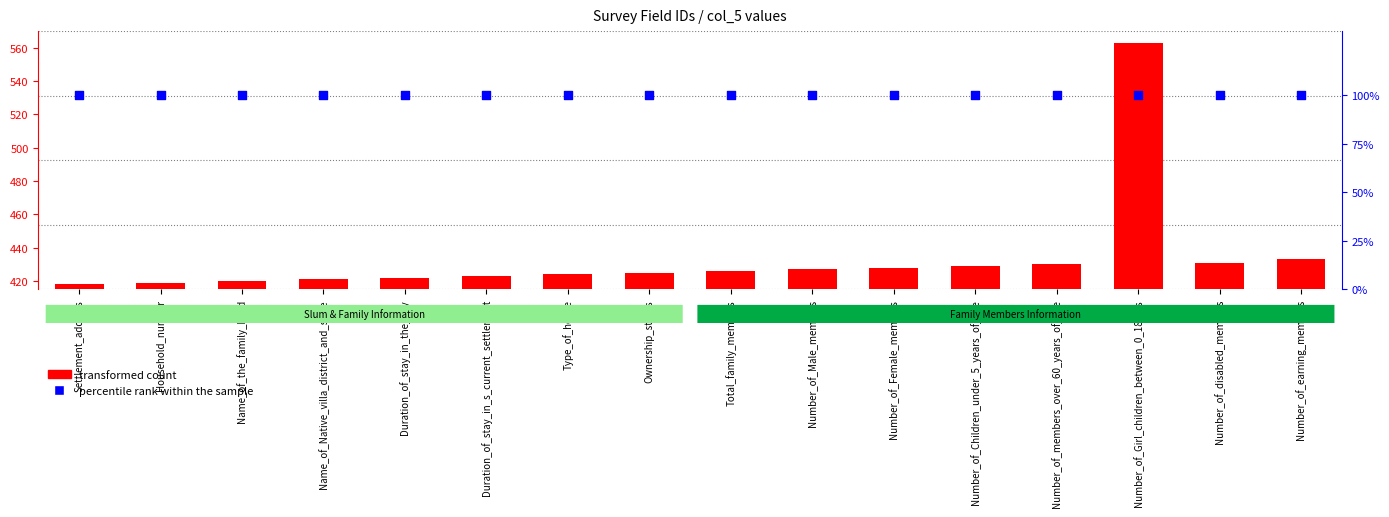

Which series has the widest spread of Y values?

transformed count